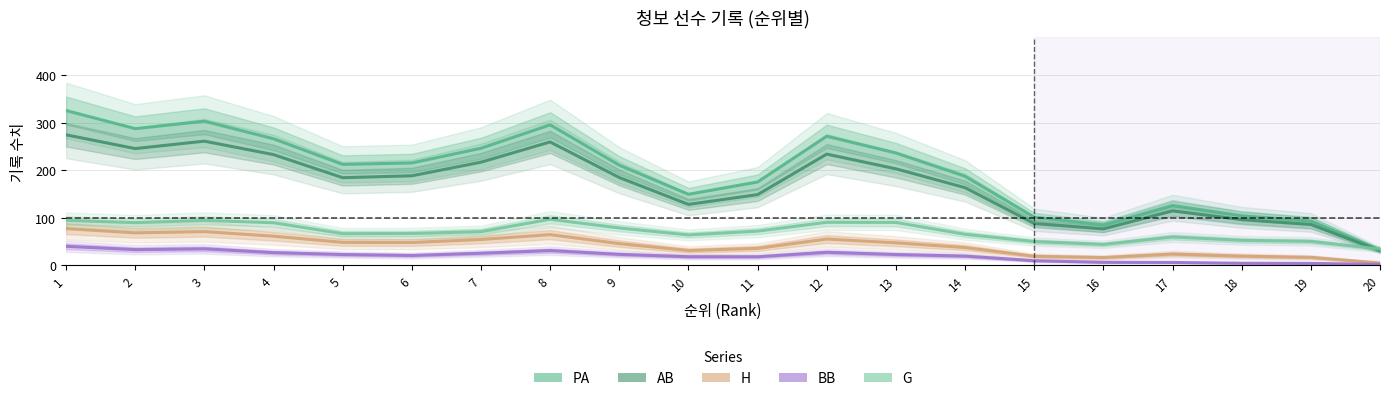

What is the approximate value of AB at 14?

163.3